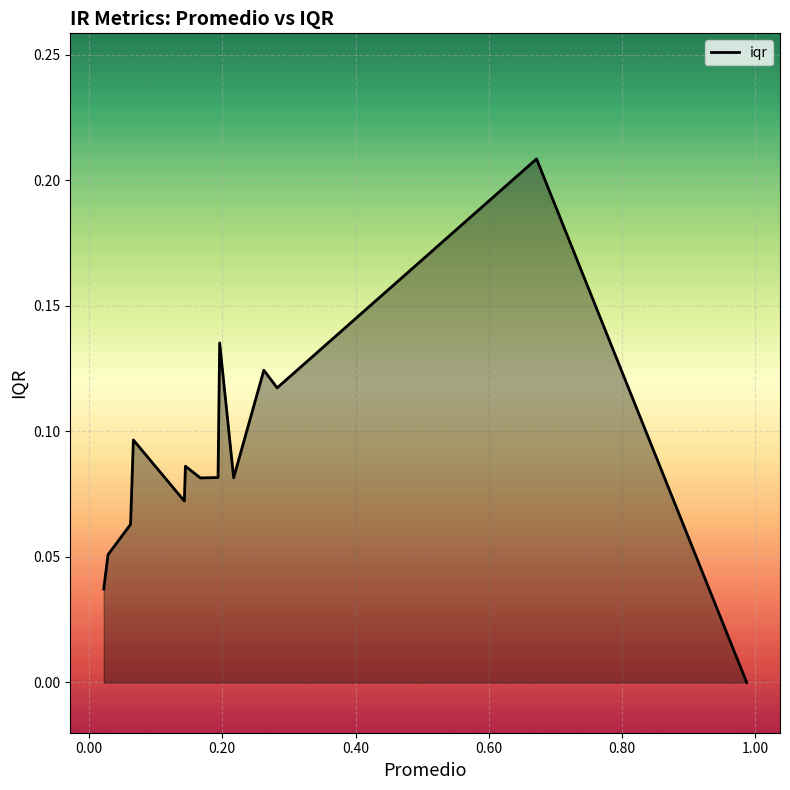

How many points are higher than both their immediate neighbors (excluding endpoints)?

5